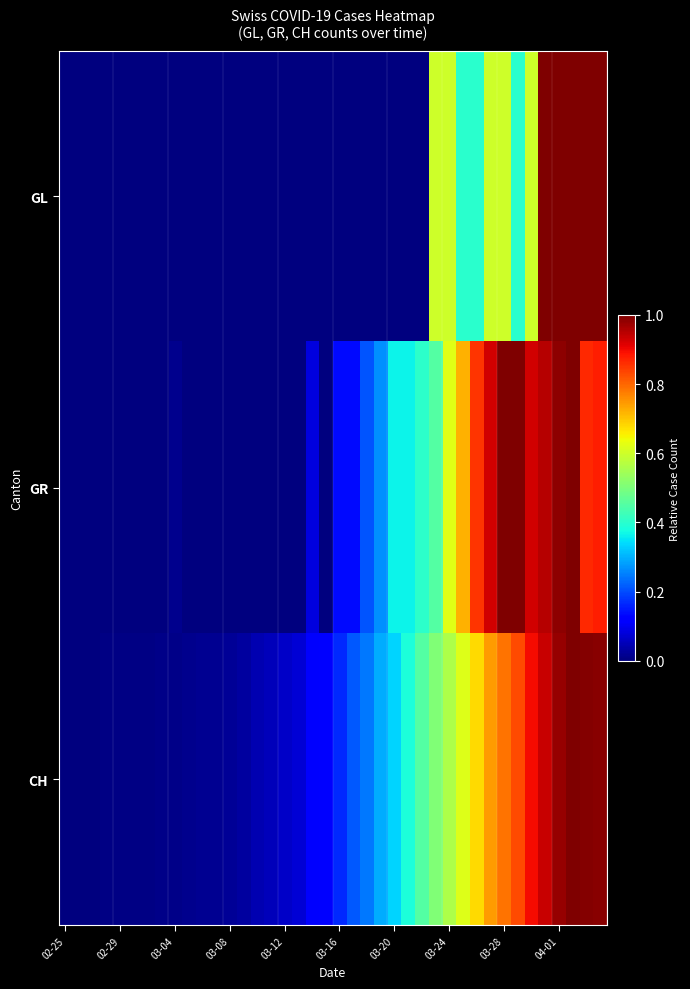

What is the maximum value shown in the chart?

1.0